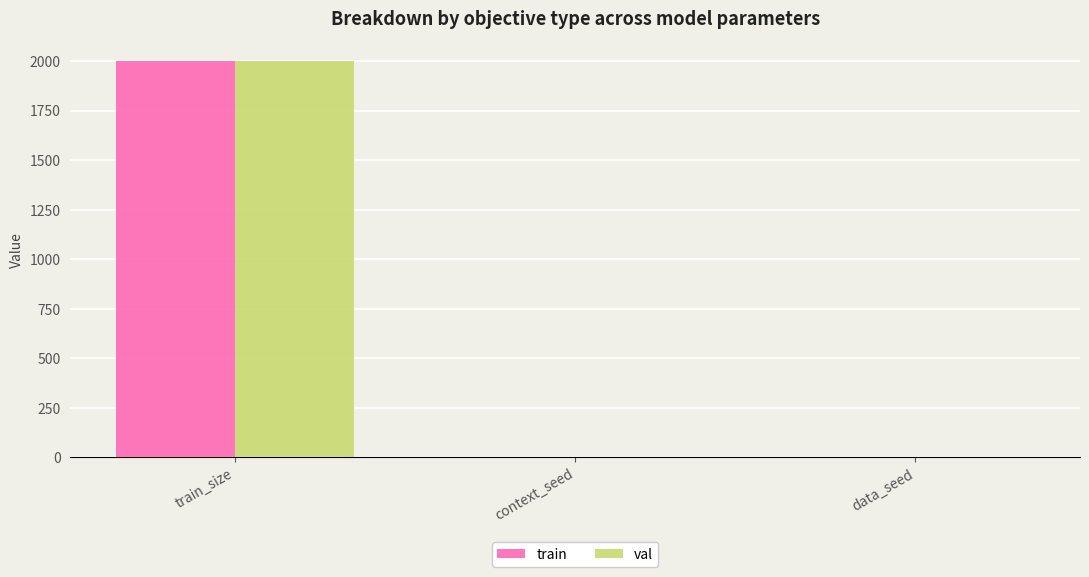

What is the total value across all series at data_seed?

2